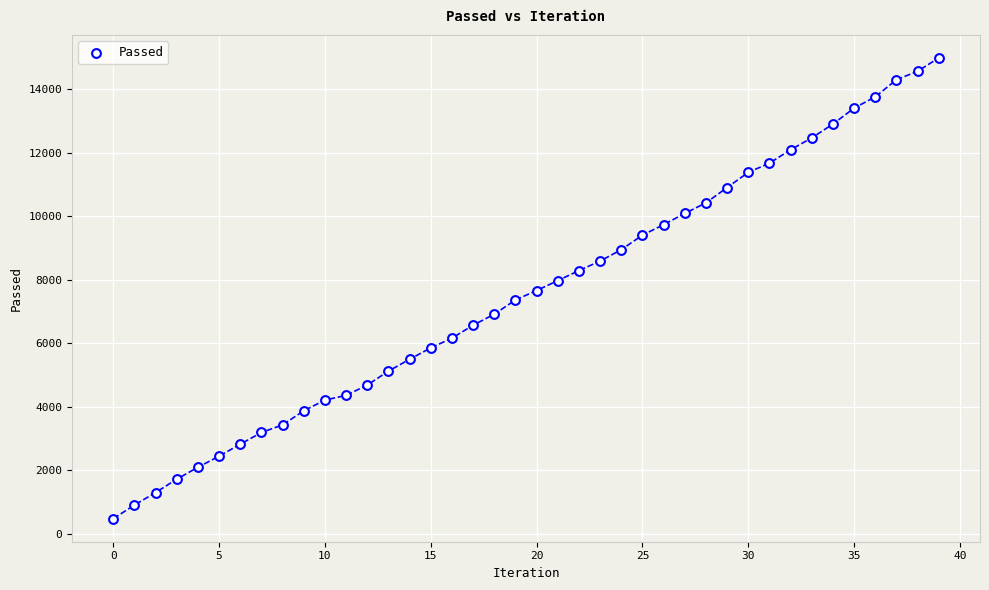

What is the range of Y values (max minus min)?

14504